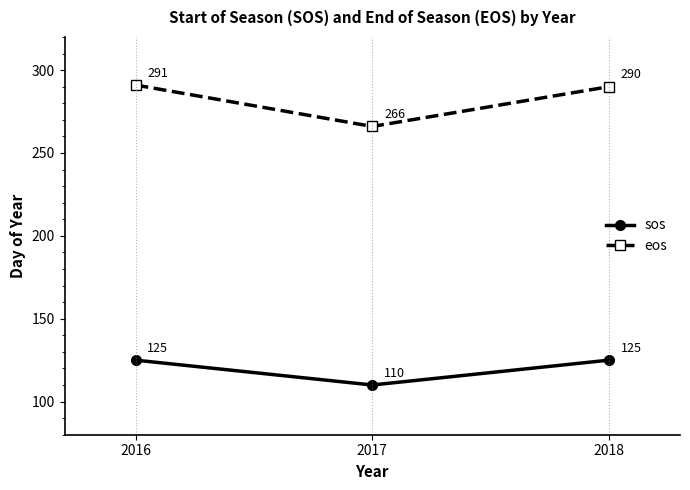

What is the total value across all series at 2018?

415